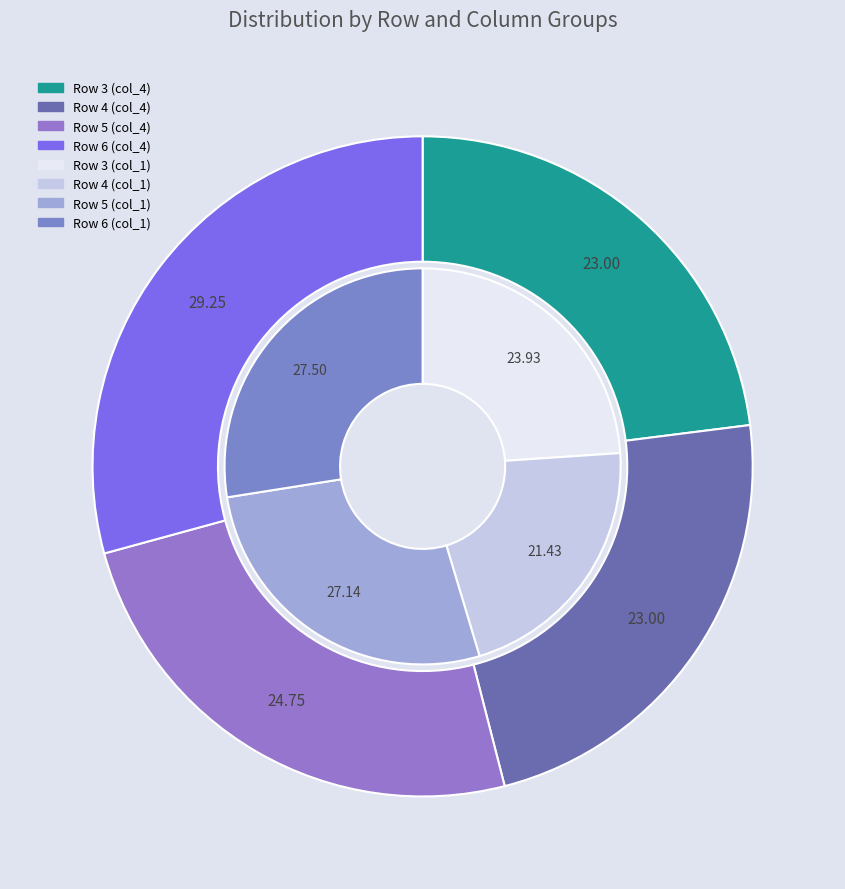

Is there any slice that represents more than half of the pie?

No